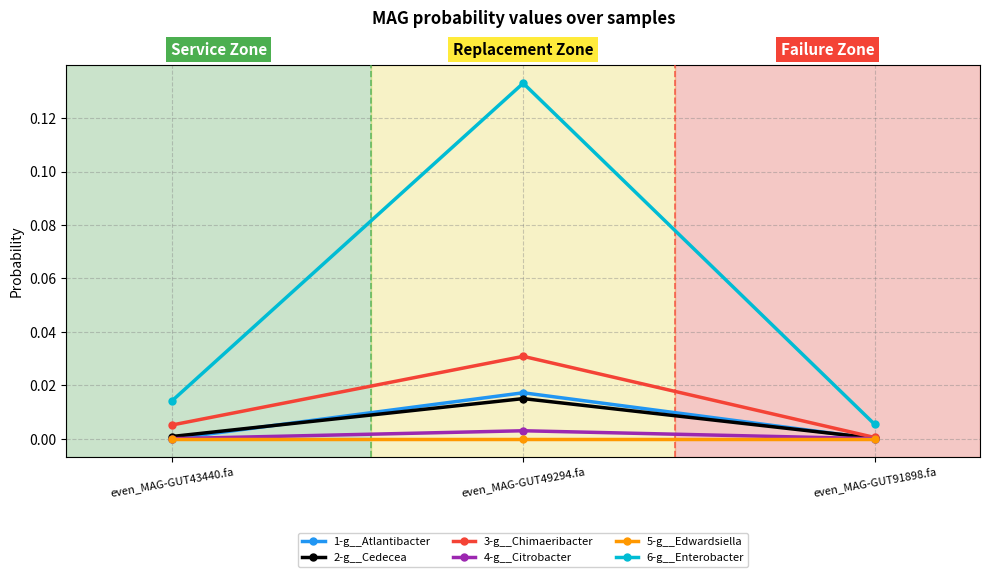

What position from the right is even_MAG-GUT91898.fa?

1